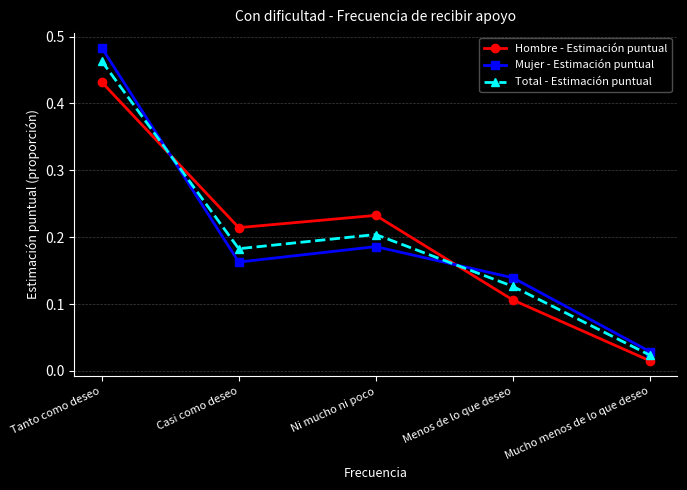

What is the sum of all Mujer - Estimación puntual values?

1.0